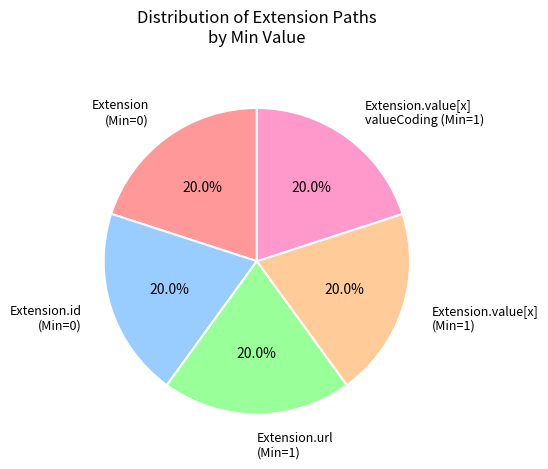

Count the number of slices in the pie.

5